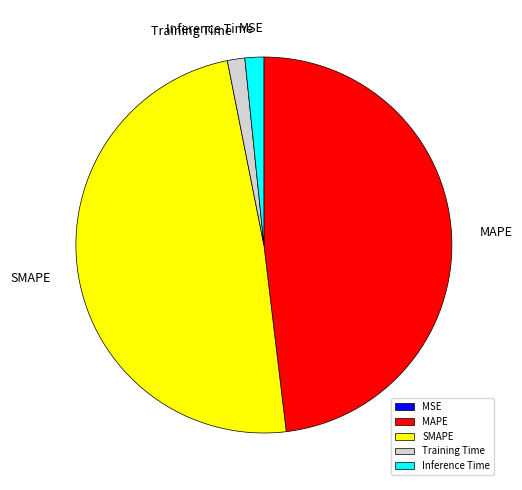

Does any single category account for the majority?

No